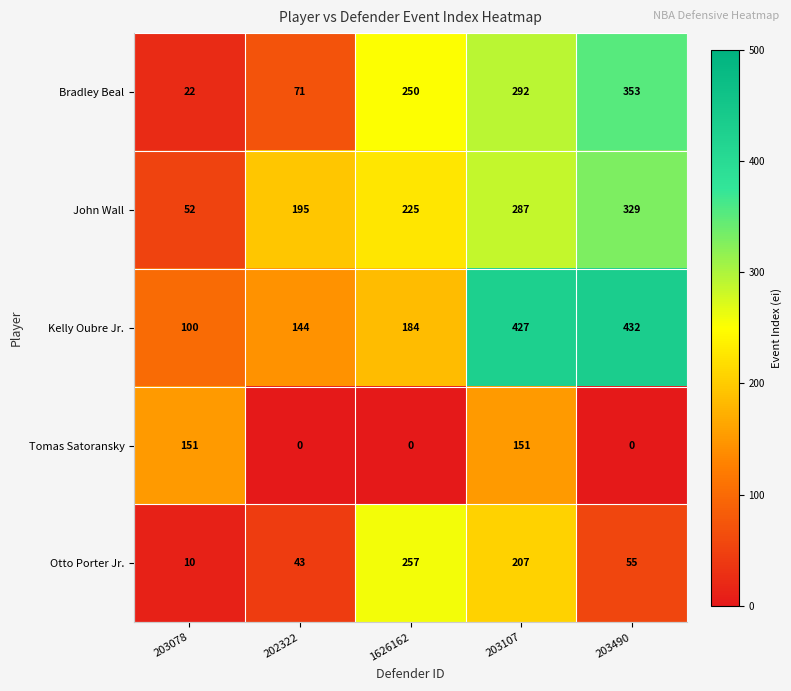

What is the average value of the John Wall series?

218